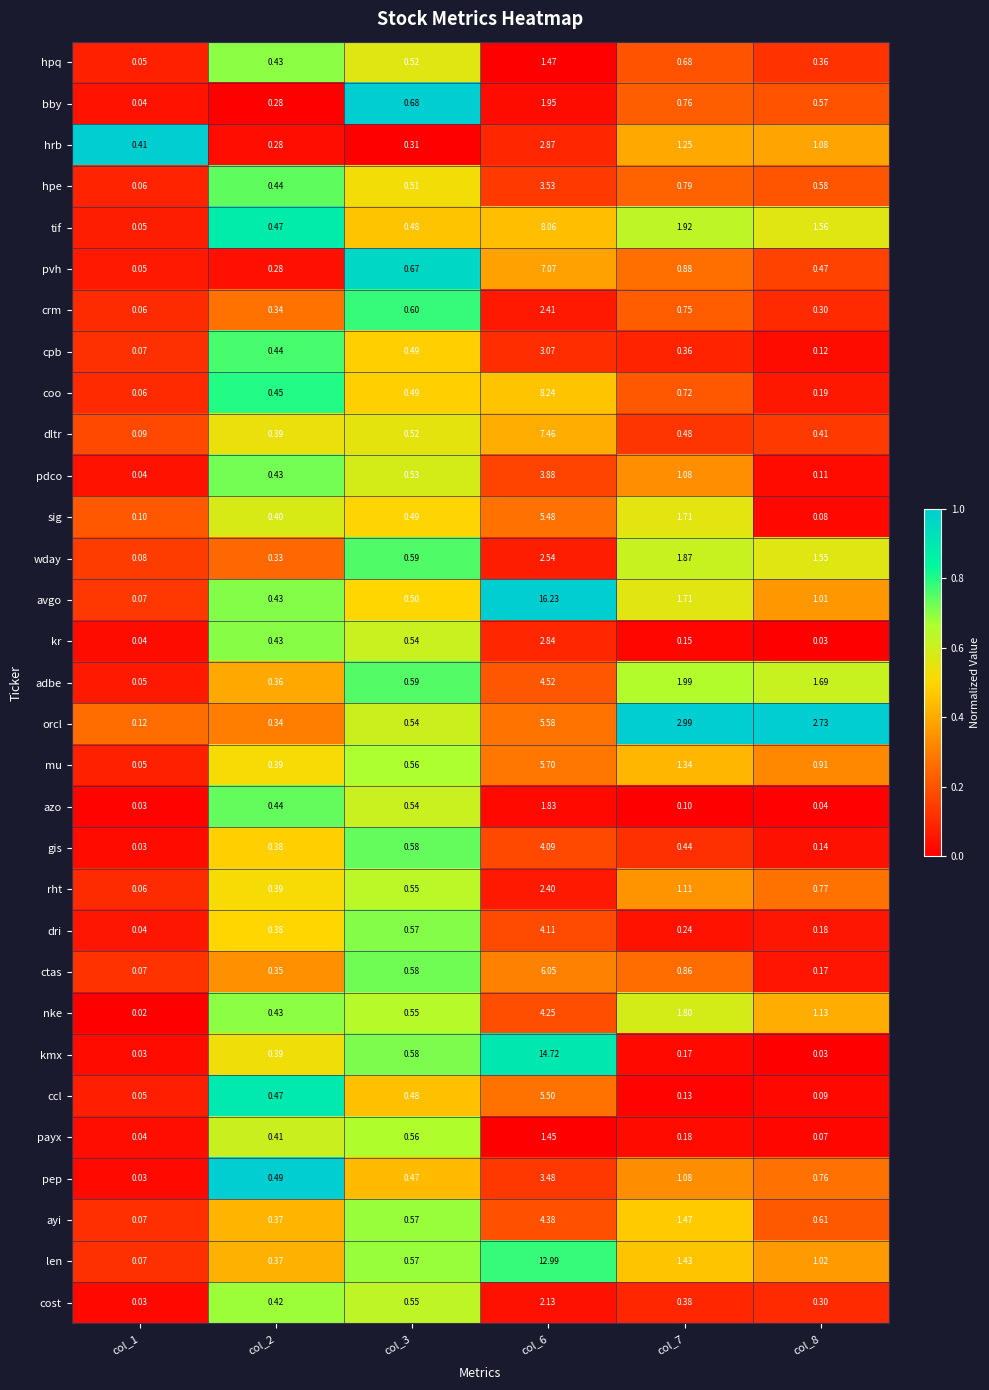

Rank the series at col_6 from lowest to highest value.

payx, hpq, azo, bby, cost, rht, crm, wday, kr, hrb, cpb, pep, hpe, pdco, gis, dri, nke, ayi, adbe, sig, ccl, orcl, mu, ctas, pvh, dltr, tif, coo, len, kmx, avgo